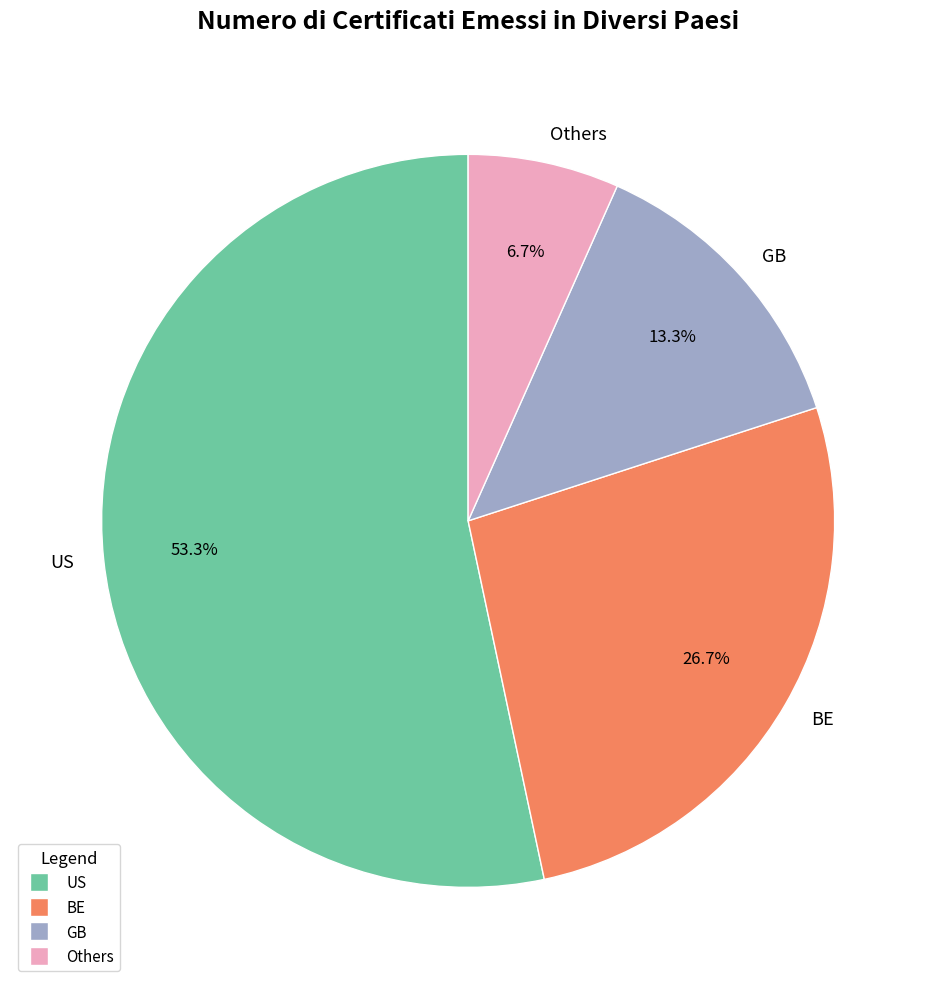

Which slice represents more than half of the pie?

US